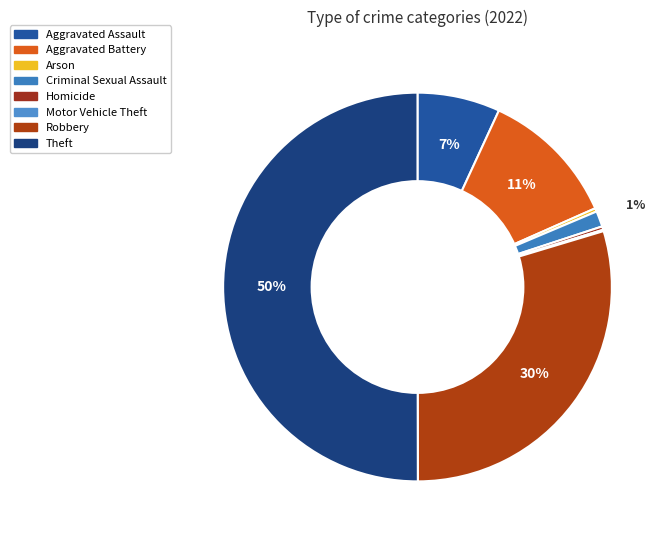

Approximately how many times larger is the value at Theft compared to Motor Vehicle Theft?

440.0